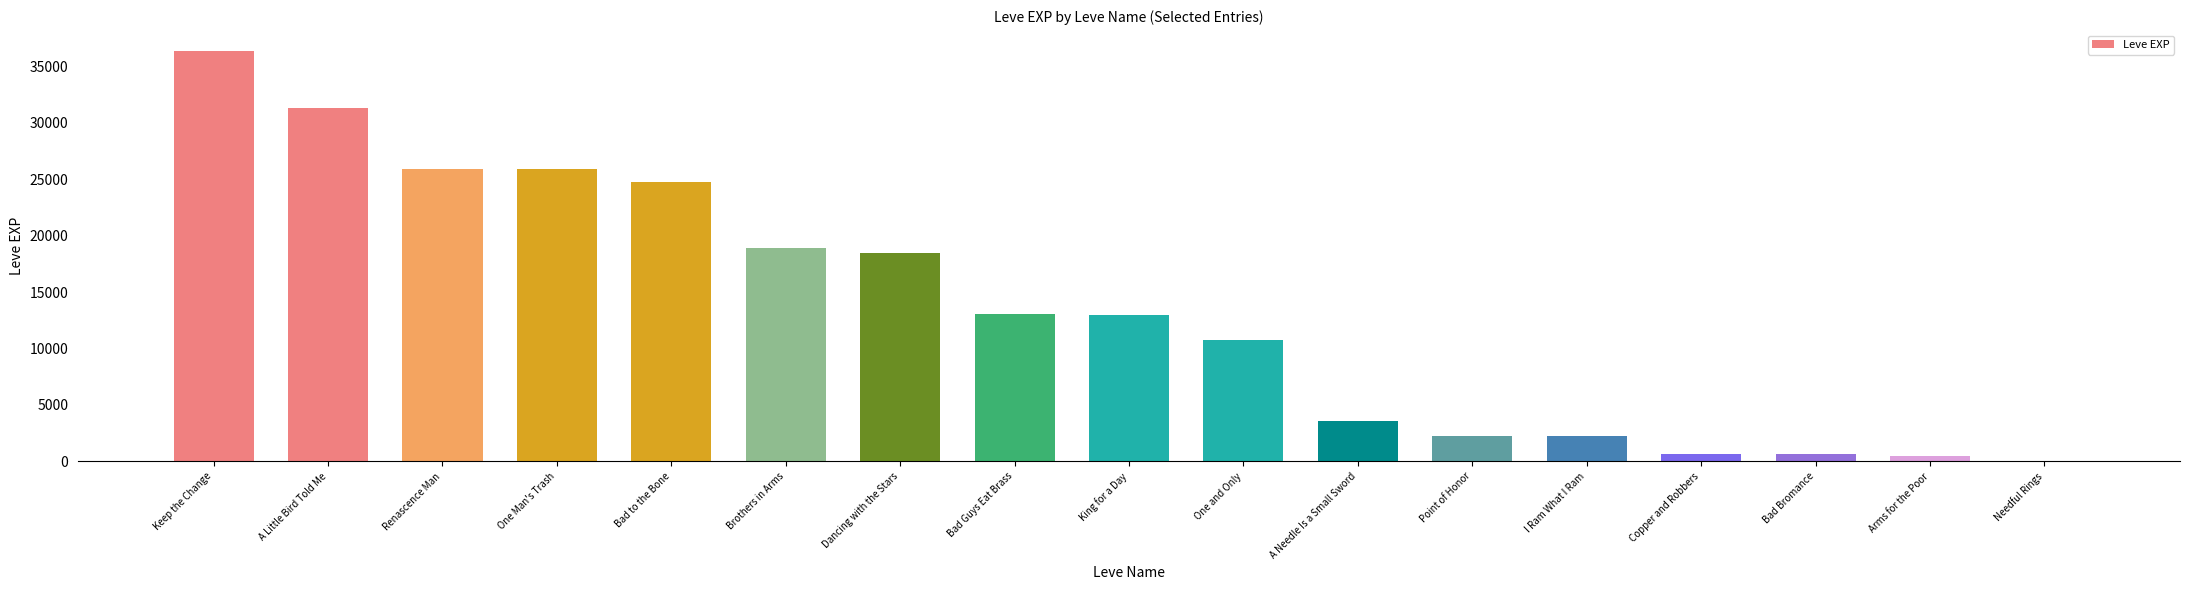

What is the sum of the values at Brothers in Arms and Dancing with the Stars?

37400